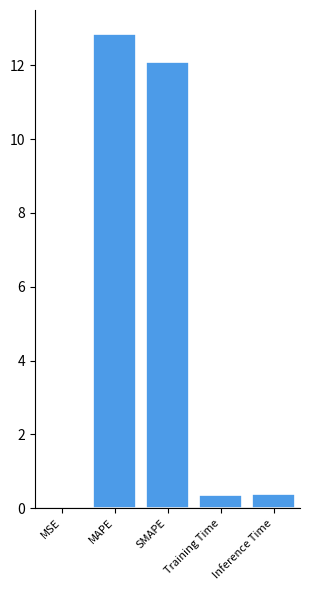

Between Inference Time and MSE, which is larger?

Inference Time